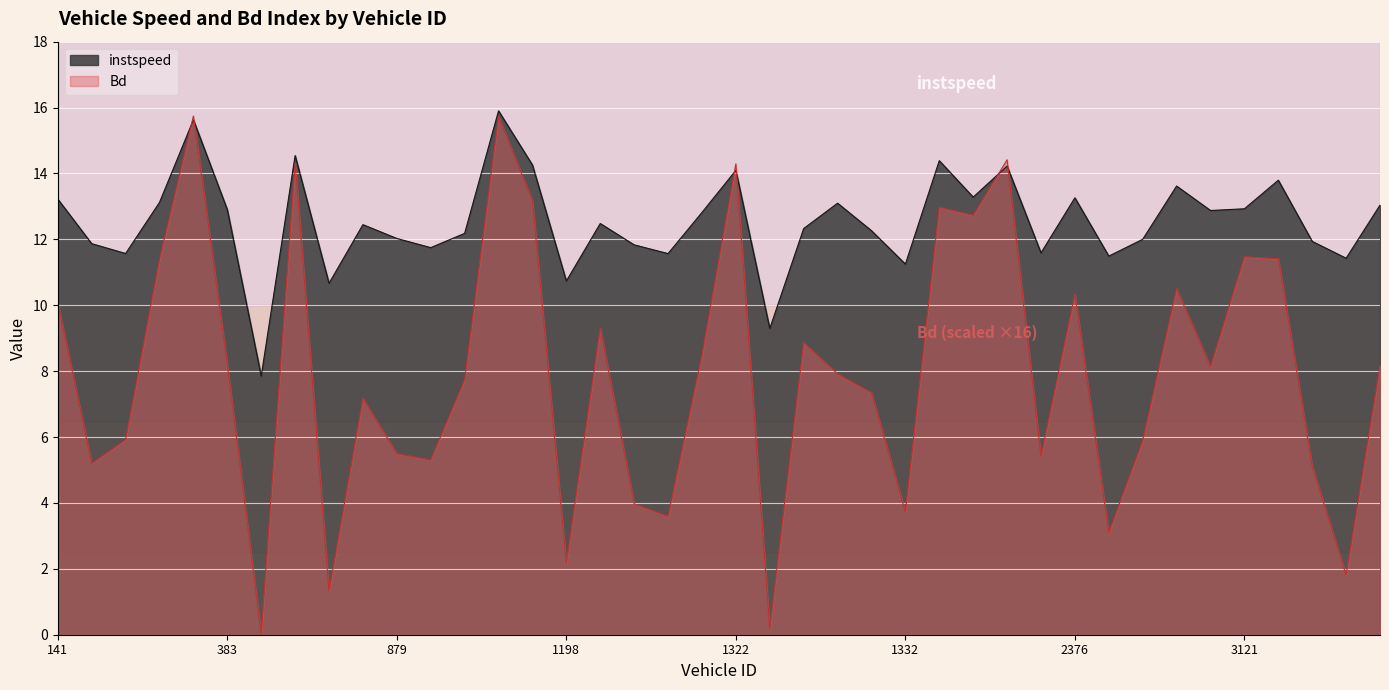

What is the average value of the instspeed series?

12.5